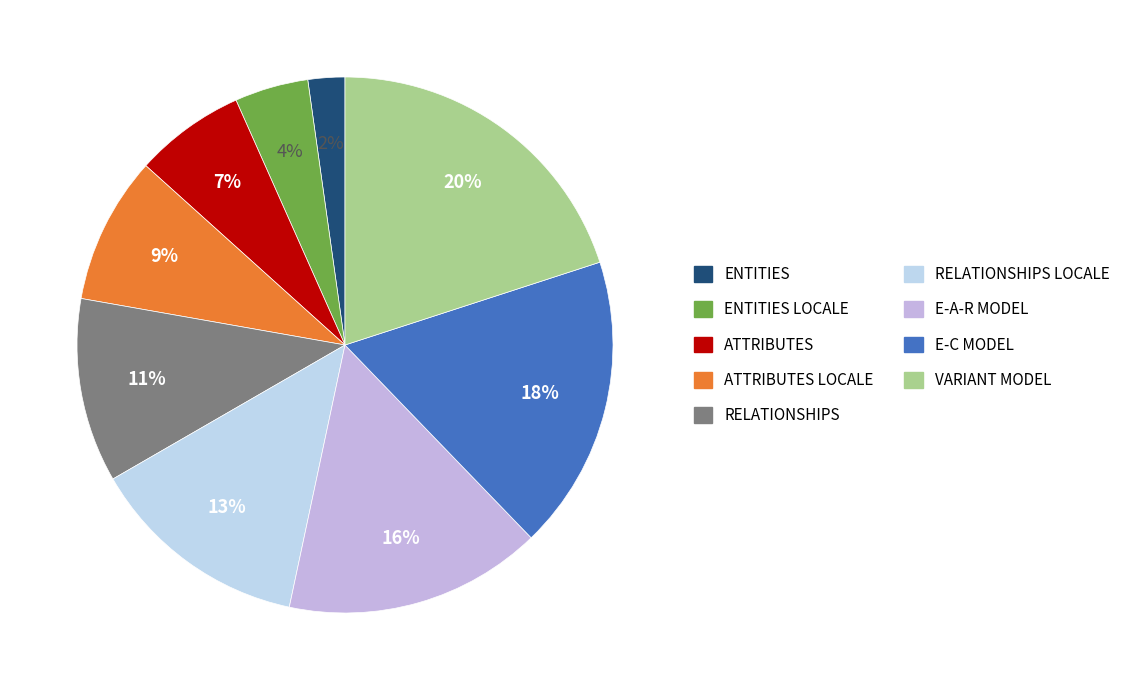

What is the ratio of the value at VARIANT MODEL to the value at ENTITIES LOCALE?

4.5